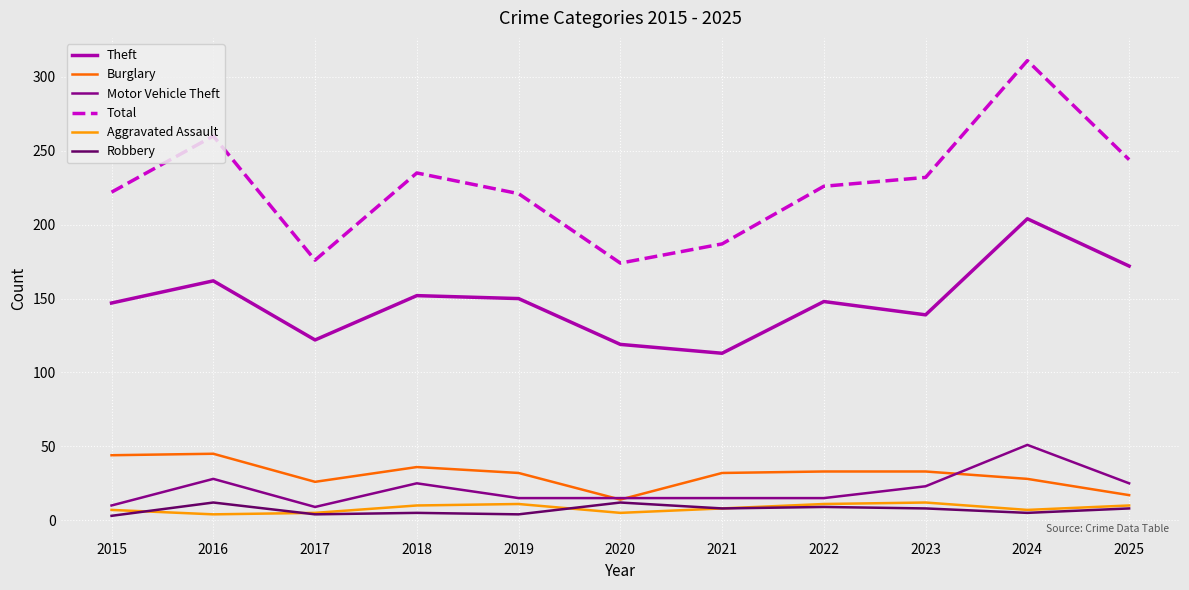

True or false: Burglary has a value of 33 at 2022.

True